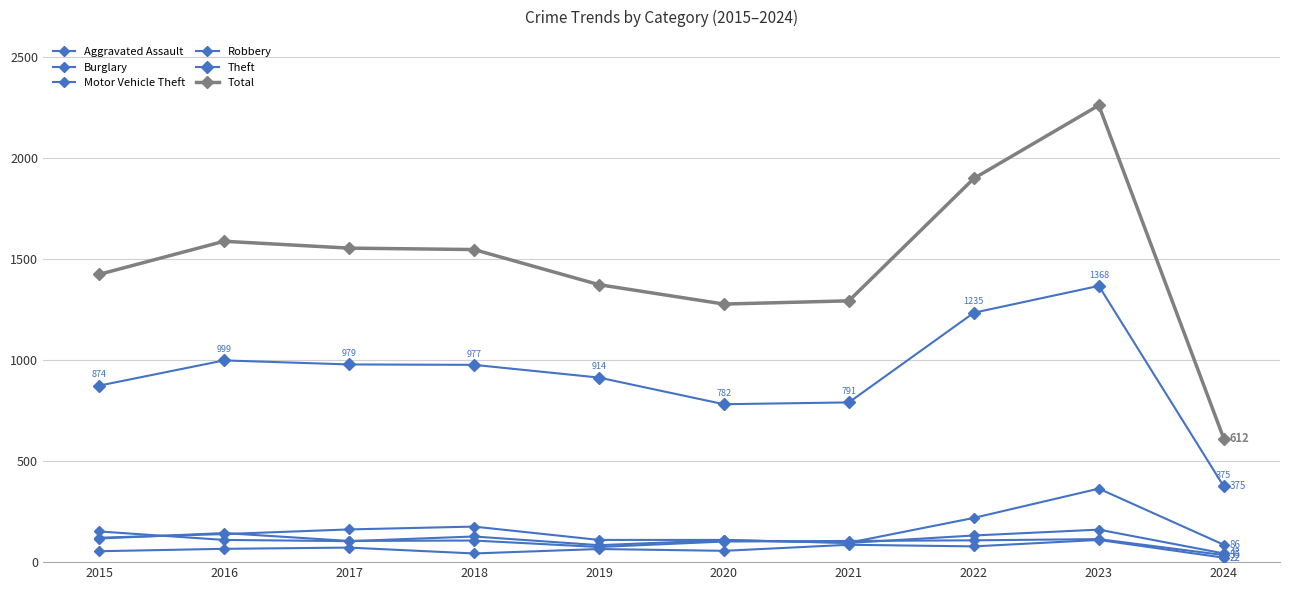

Which series has the largest total across all categories?

Total